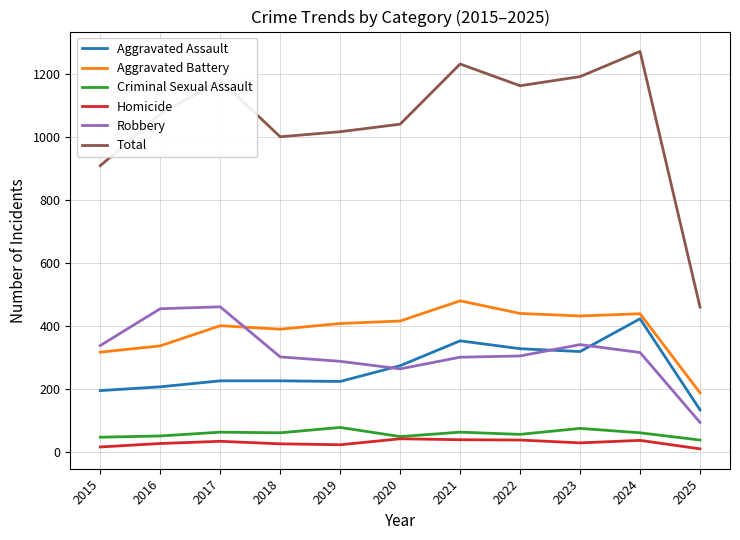

What are all the series names shown in the legend?

Aggravated Assault, Aggravated Battery, Criminal Sexual Assault, Homicide, Robbery, Total